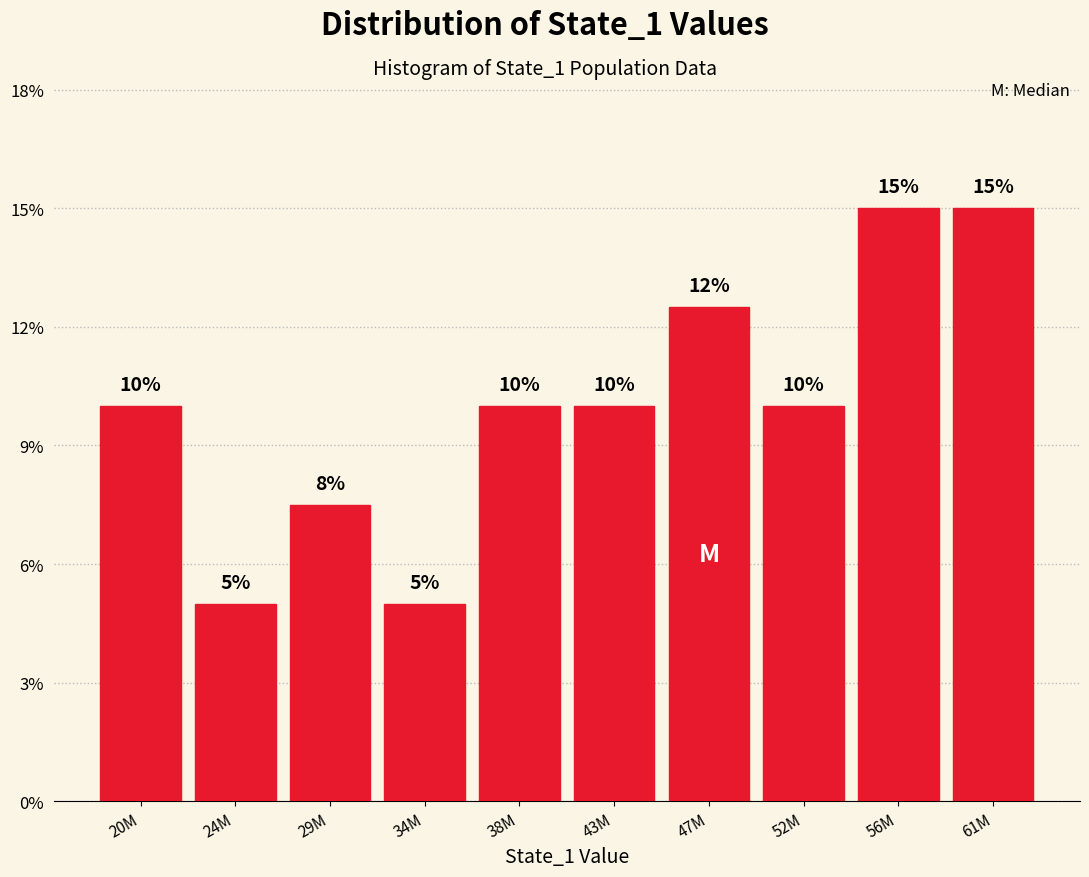

What is the label of the 1st bar from the right?

61M